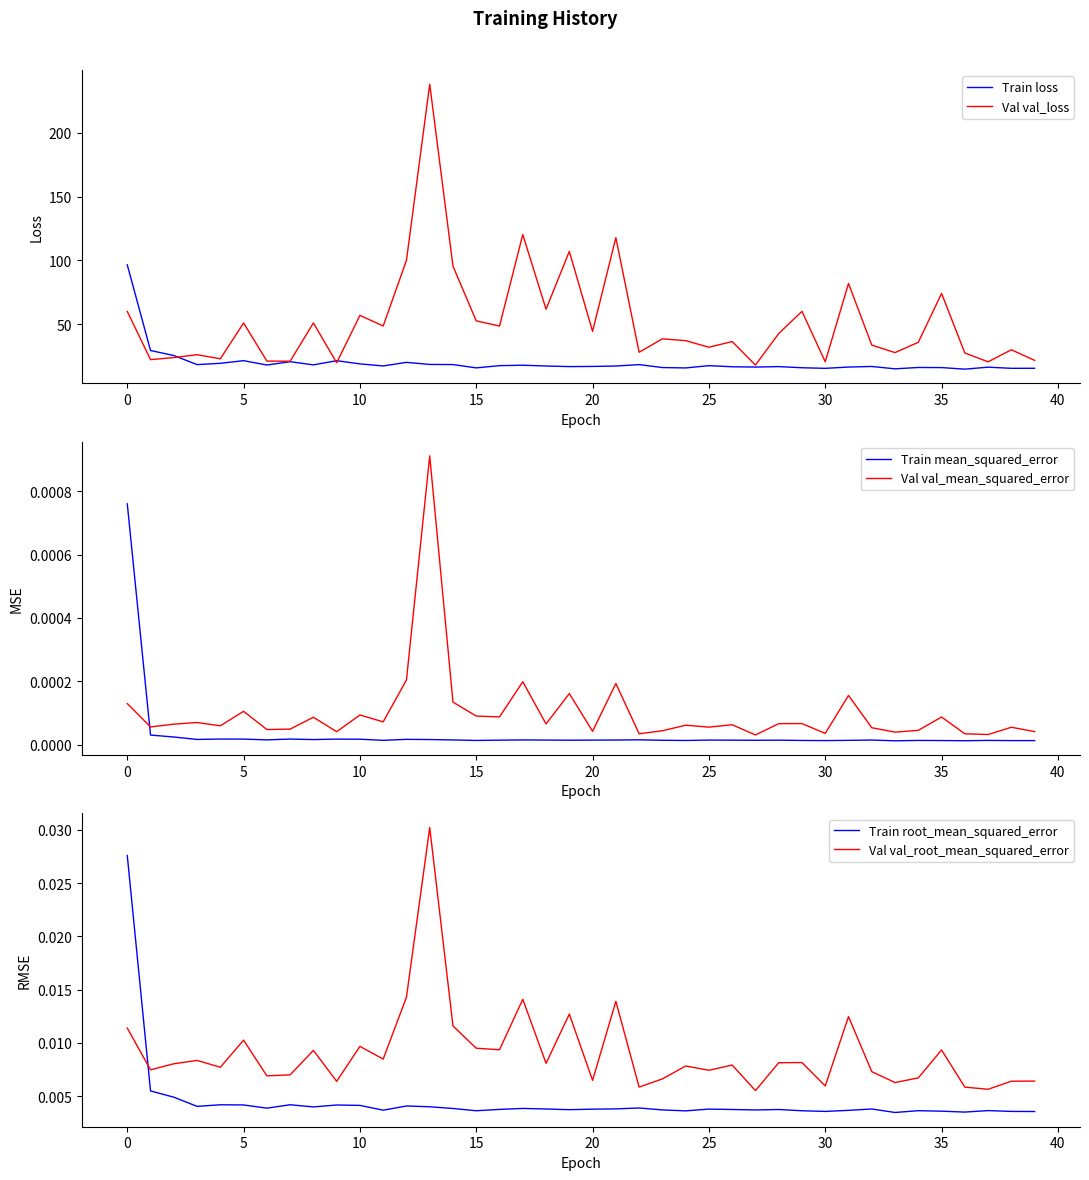

True or false: Val val_loss has a value of 28.9 at 10.

False